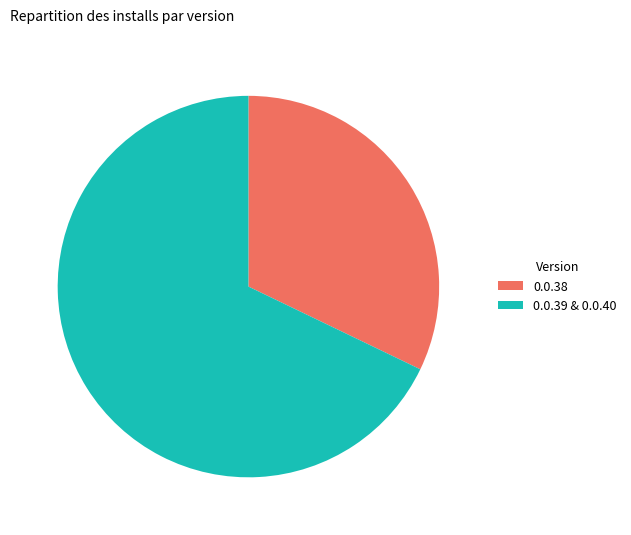

Approximately how many times larger is the value at 0.0.38 compared to 0.0.39 & 0.0.40?

0.5